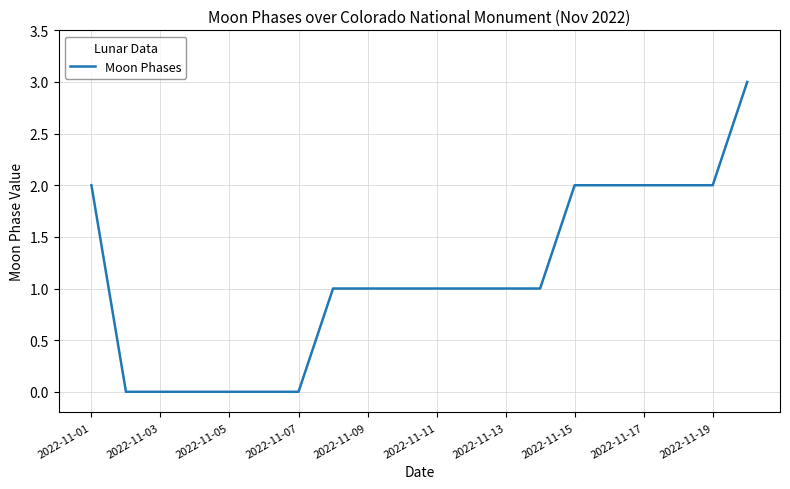

What is the difference between the maximum and minimum values?

3